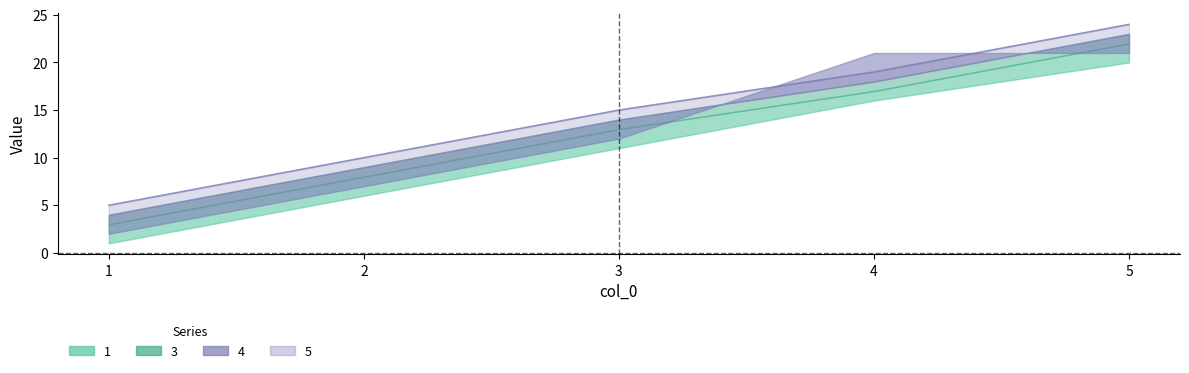

At how many categories does at least one series exceed 15?

2